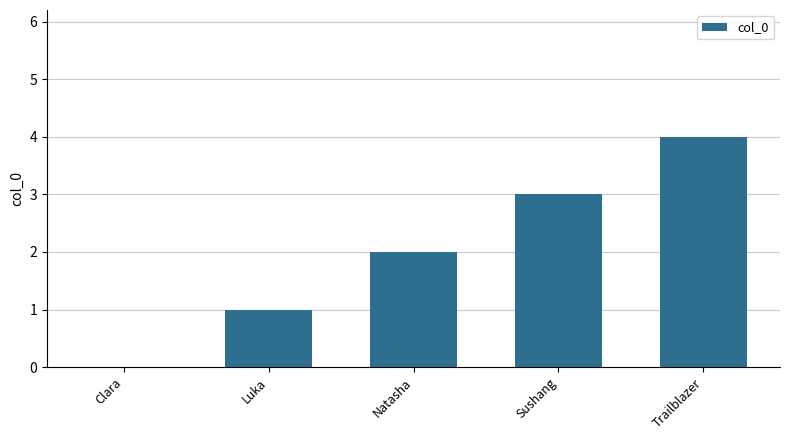

What value does the data have at Trailblazer?

4